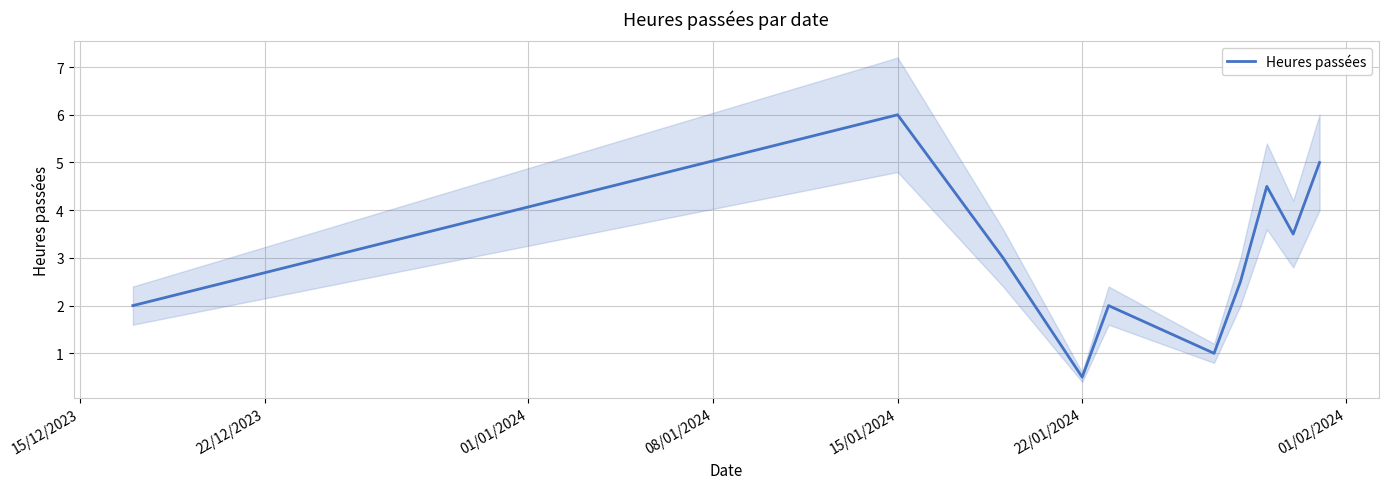

What is the maximum value for Heures passées?

6.0